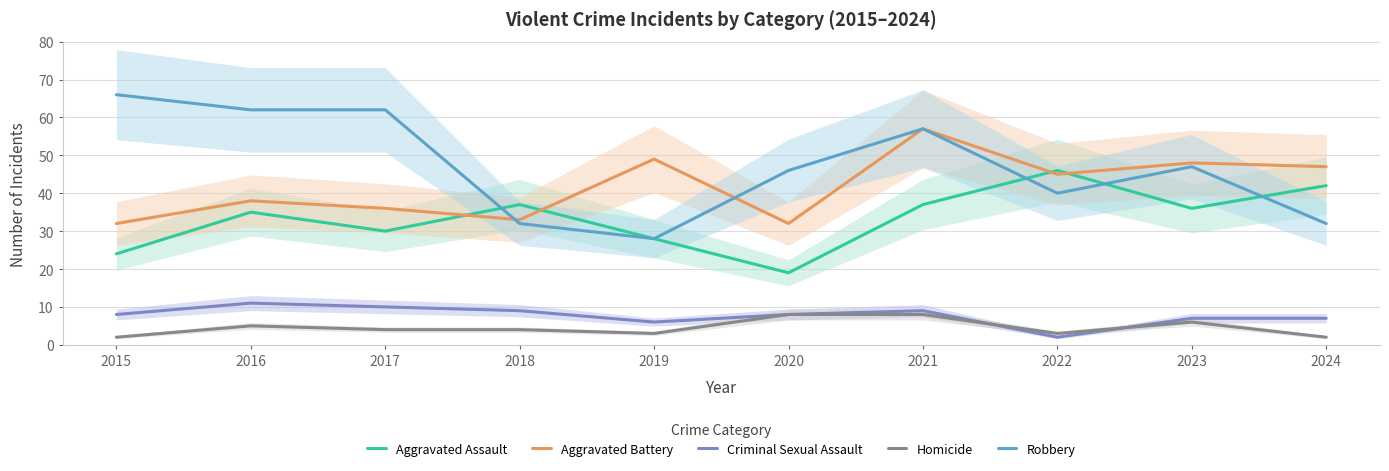

Between which two adjacent categories do Homicide and Criminal Sexual Assault first intersect?

2021 and 2022